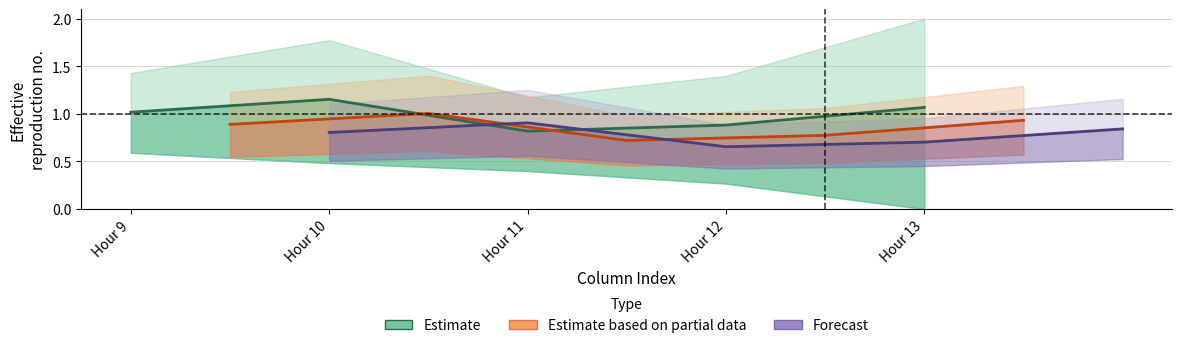

Which series has the widest spread of values?

Estimate